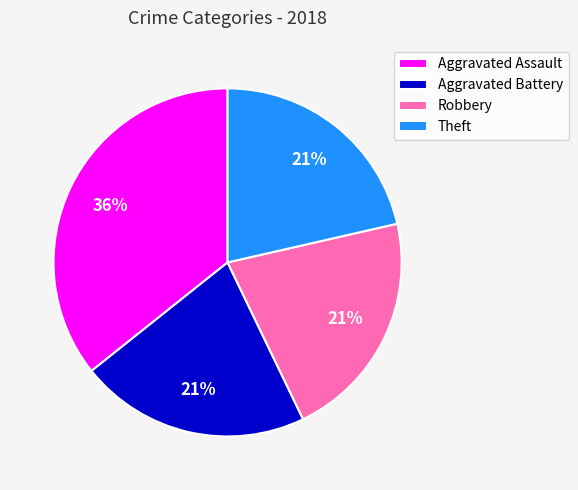

Which category has the biggest portion of the pie?

Aggravated Assault